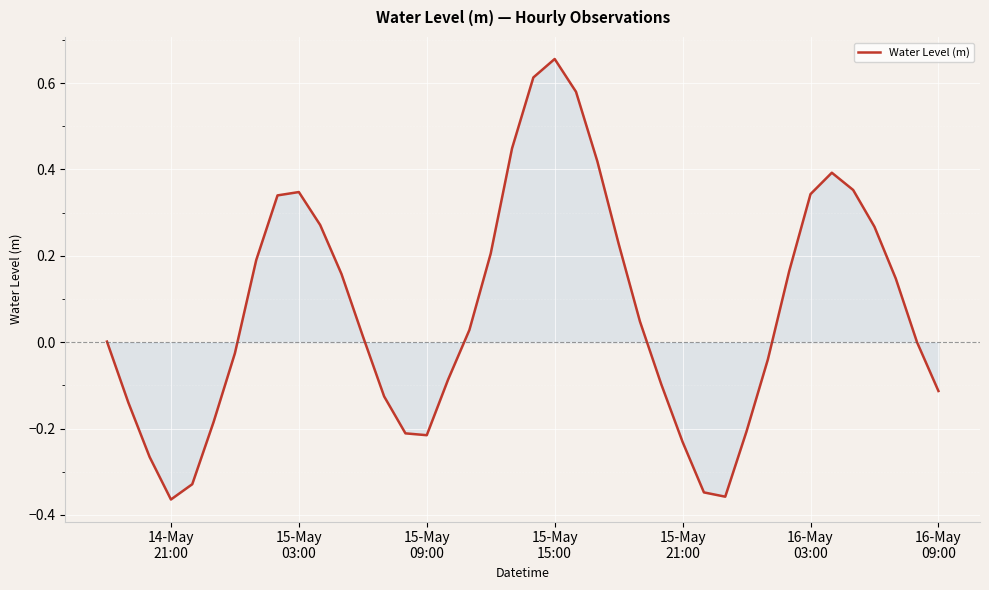

What is the difference between the maximum and minimum values?

1.0